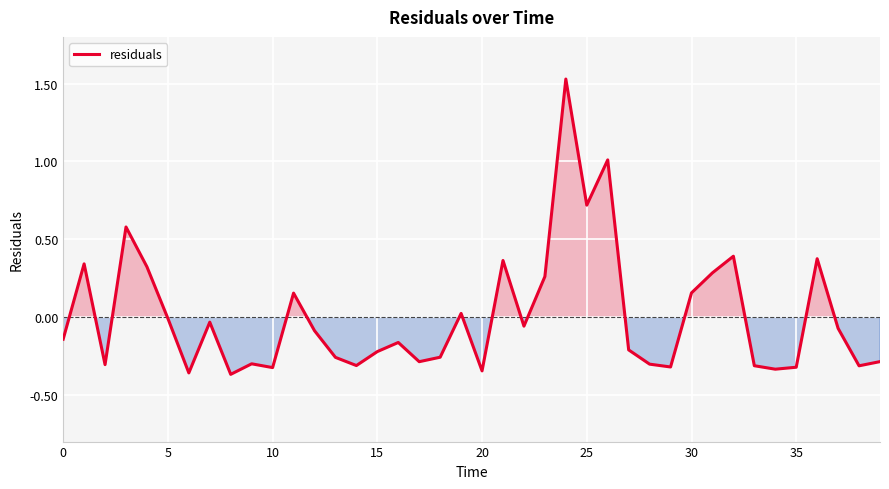

True or false: the data shows -0.1 at 35.

False